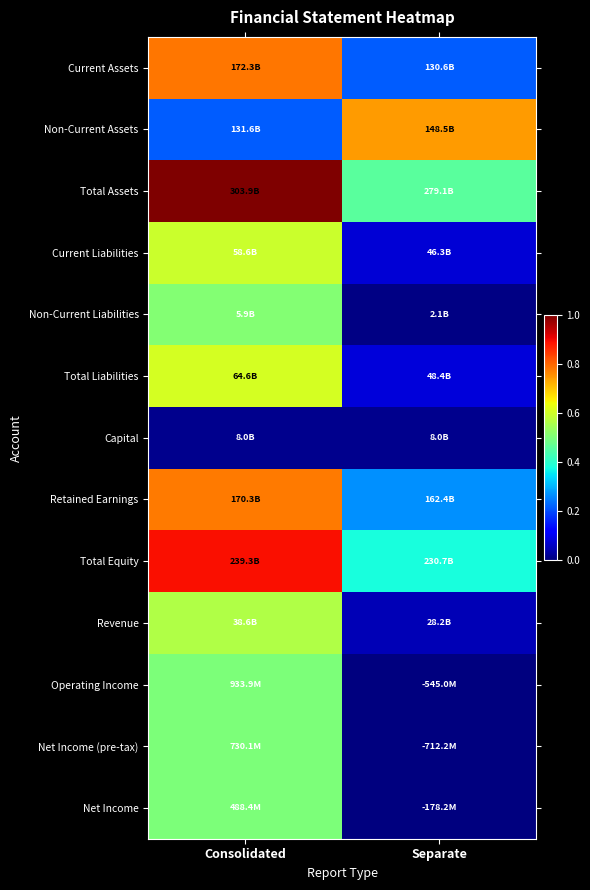

What is the total value across all series at Consolidated?

7.5